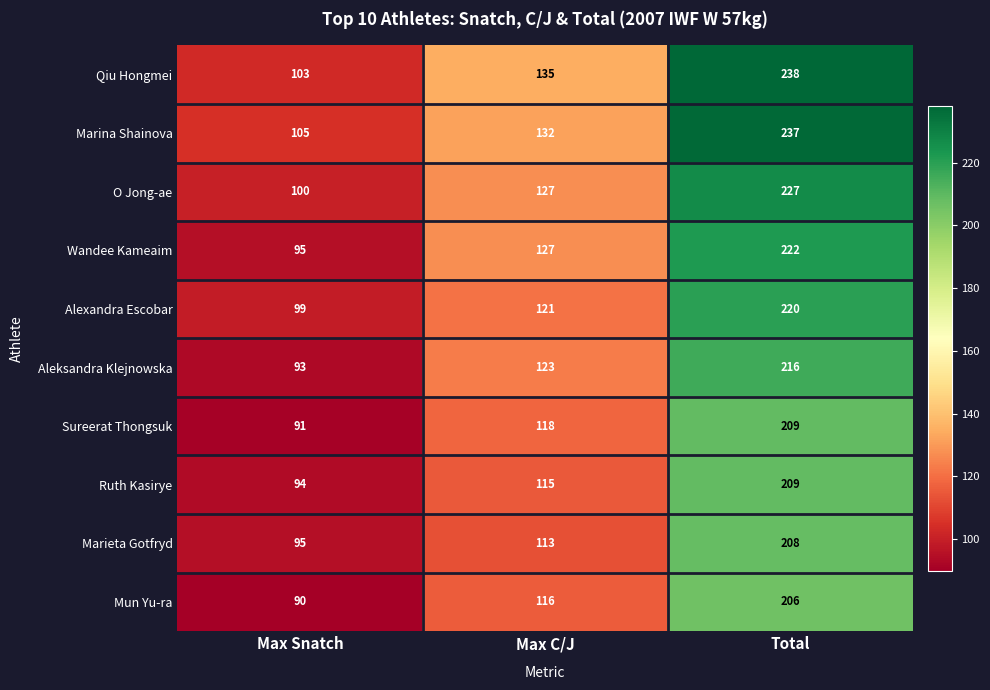

List the labels in order of Marina Shainova value, smallest first.

Max Snatch, Max C/J, Total